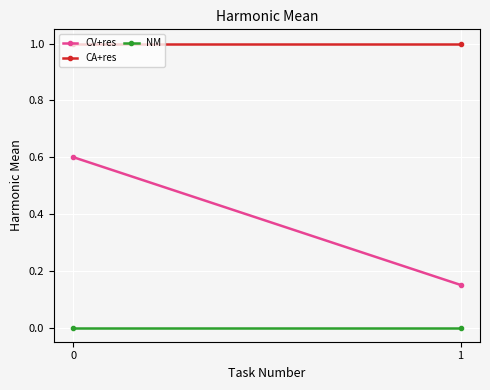

What is the greatest value displayed?

1.0